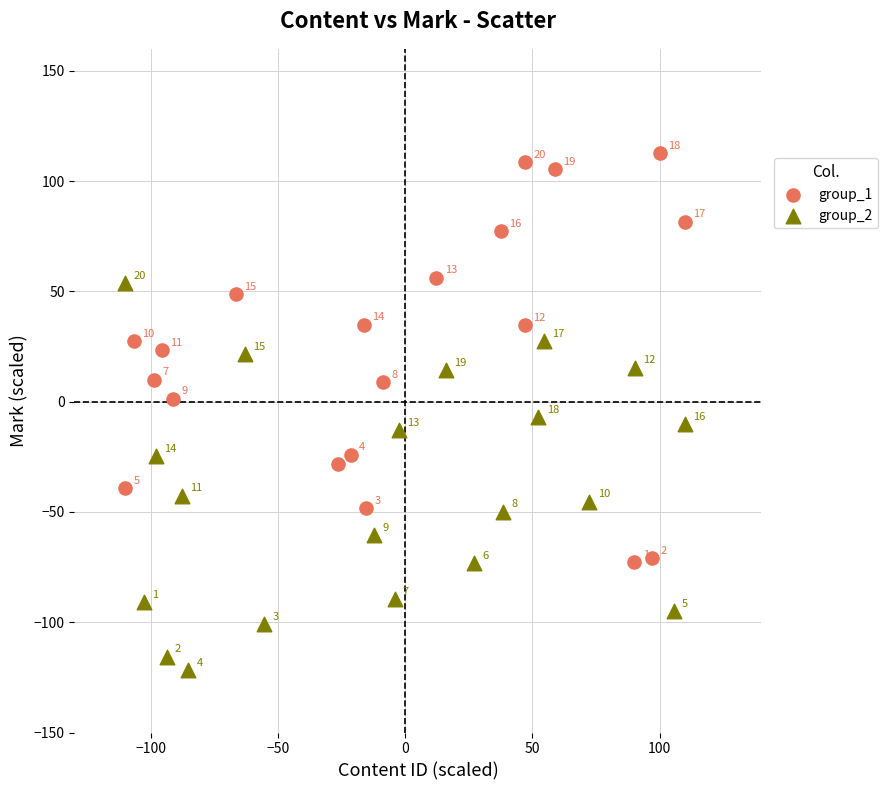

Which series has the largest Y range (max minus min)?

group_1